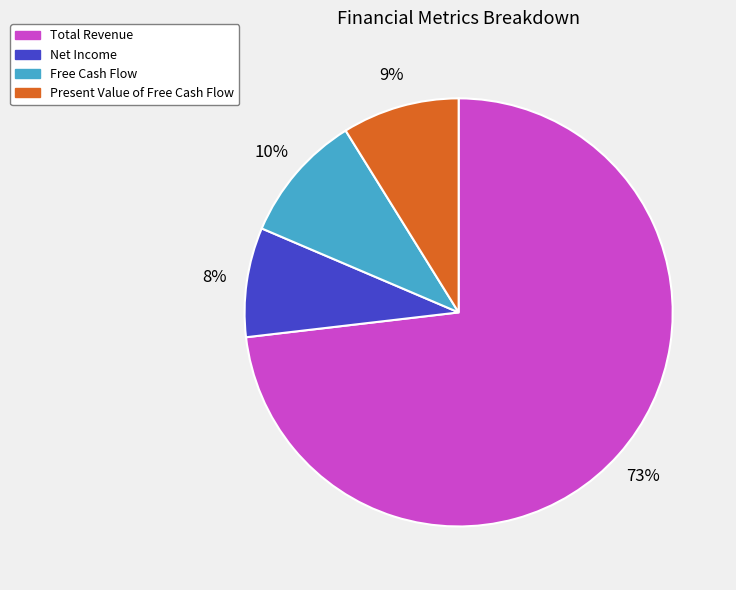

Rank the categories by value from highest to lowest.

Total Revenue, Free Cash Flow, Present Value of Free Cash Flow, Net Income